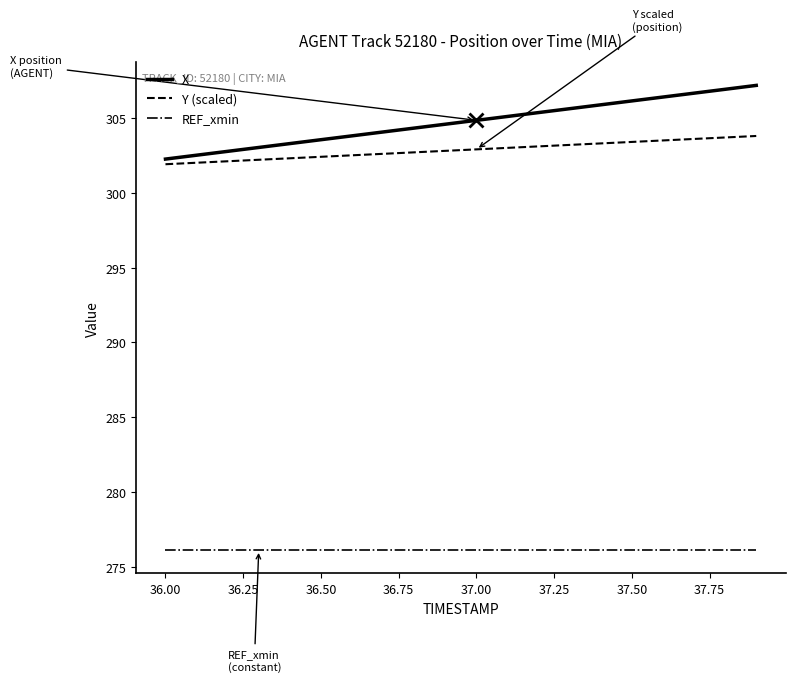

Which series has the largest total across all categories?

X